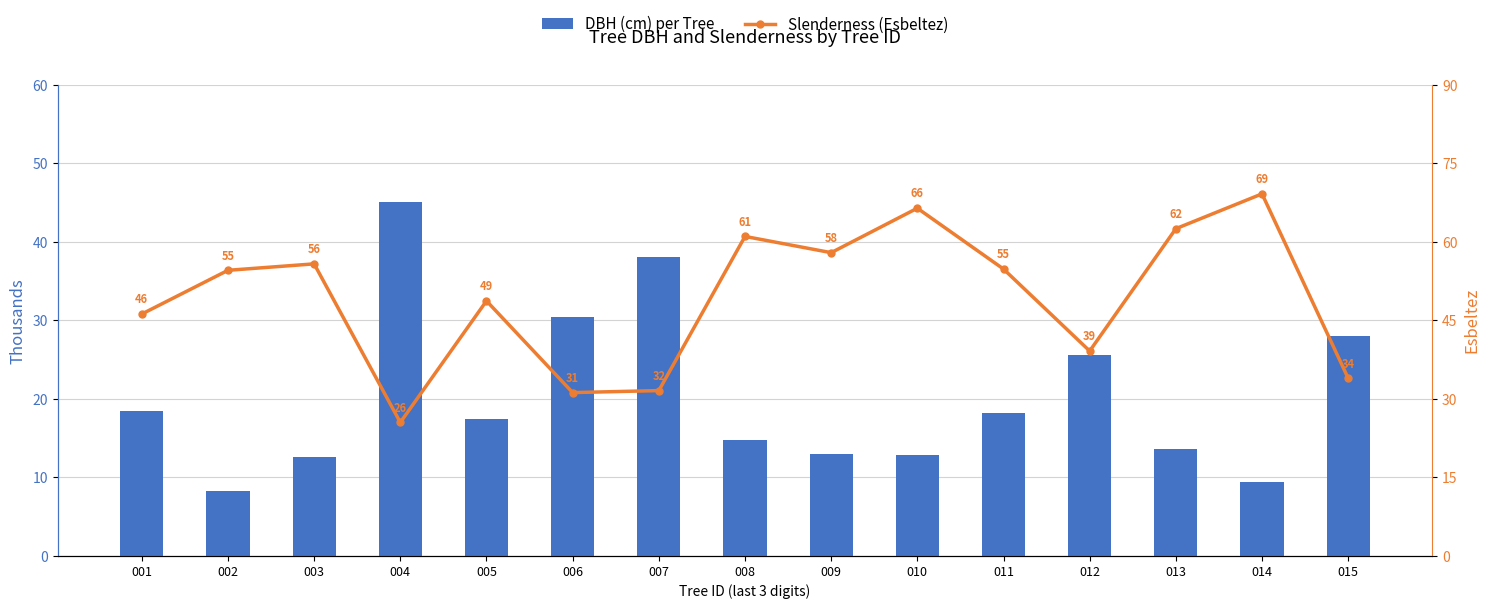

Which category has the lowest value across all series?

002